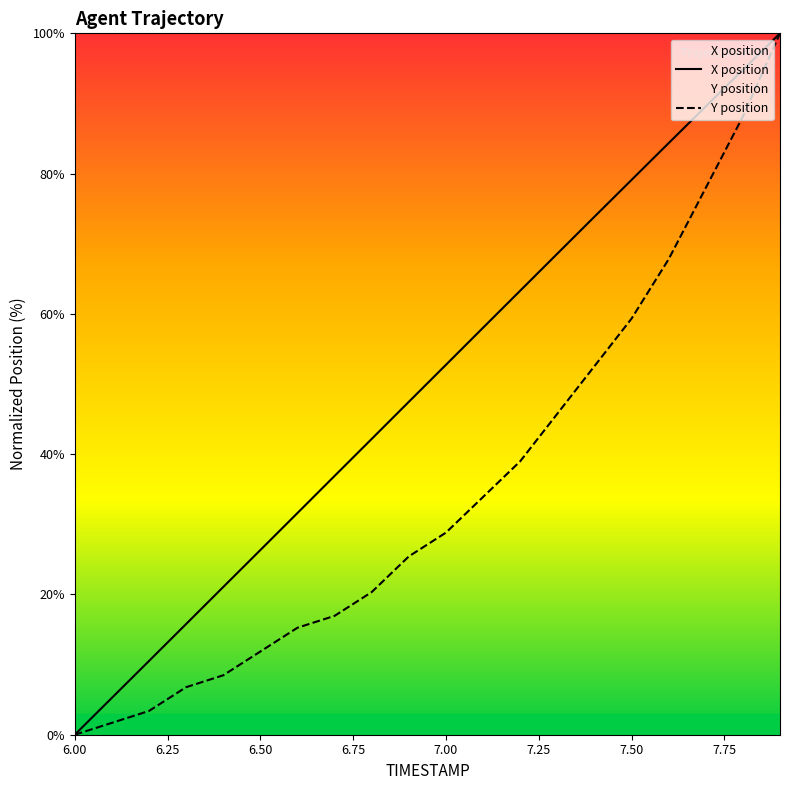

Which label corresponds to the largest value in the chart?

7.9